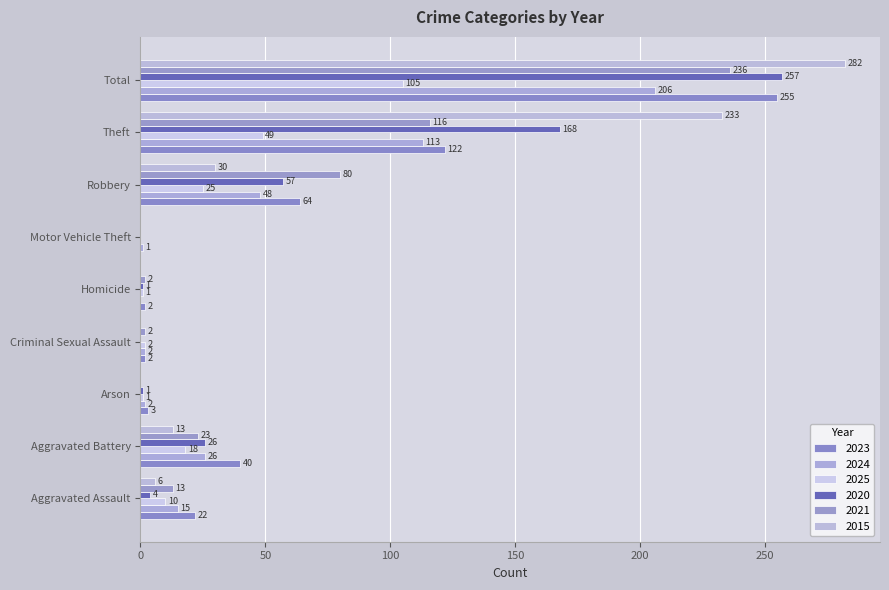

The value of 2023 at Theft is 189. True or false?

False